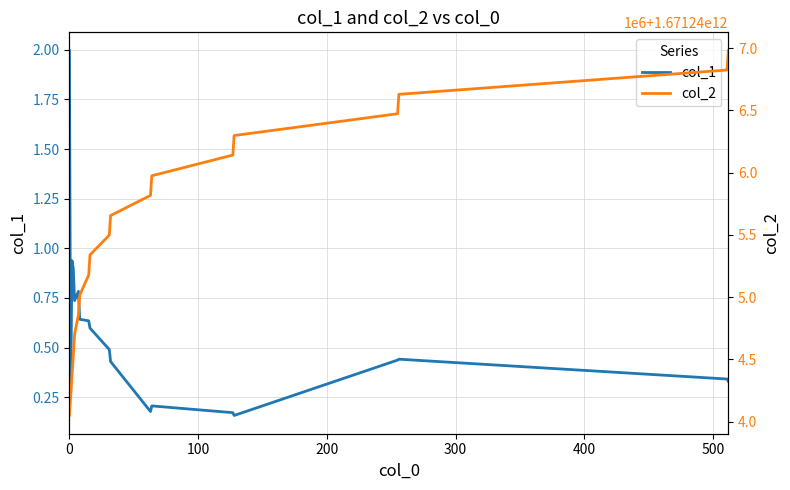

Is the value of col_1 at 100 greater than the value of col_2 at 400?

No